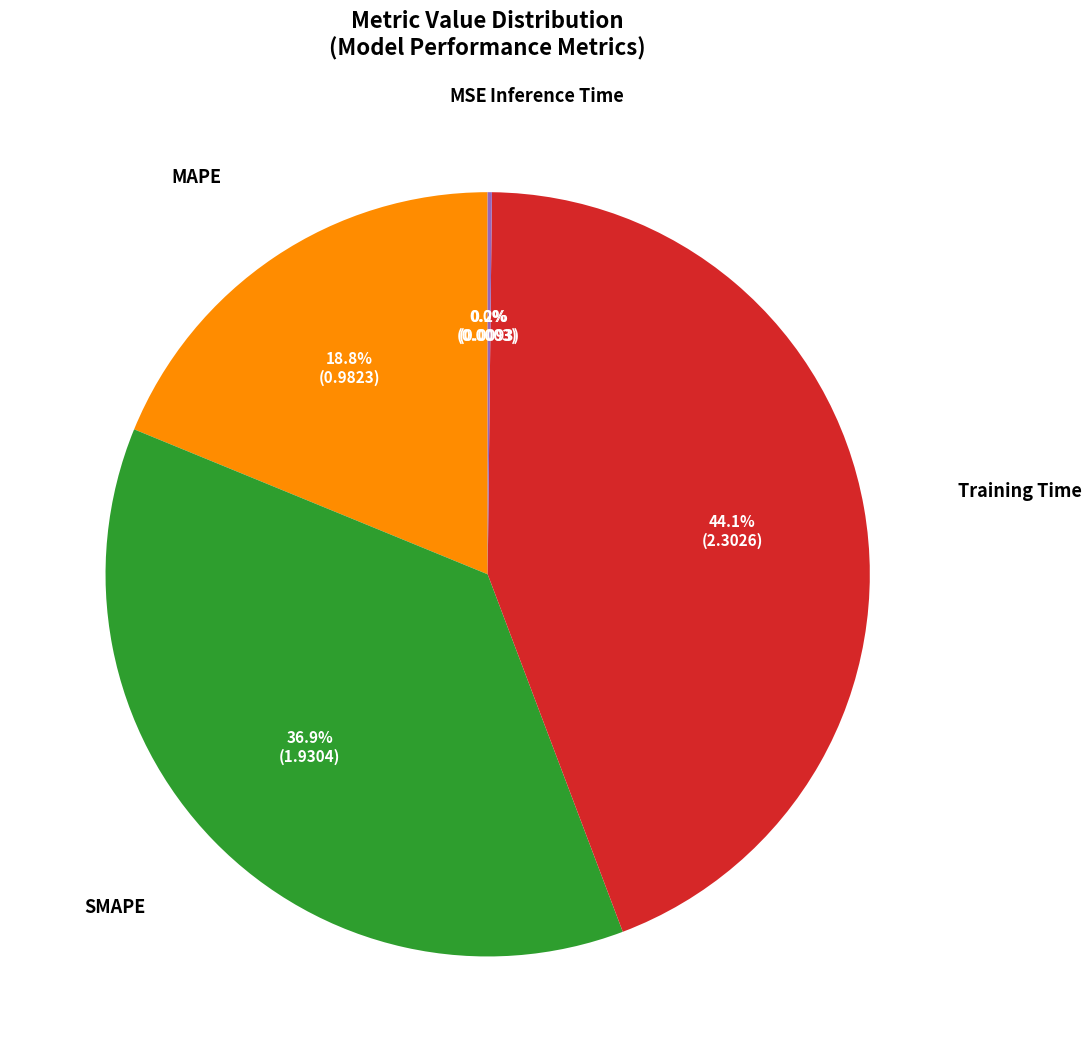

Is there a majority slice in this chart?

No